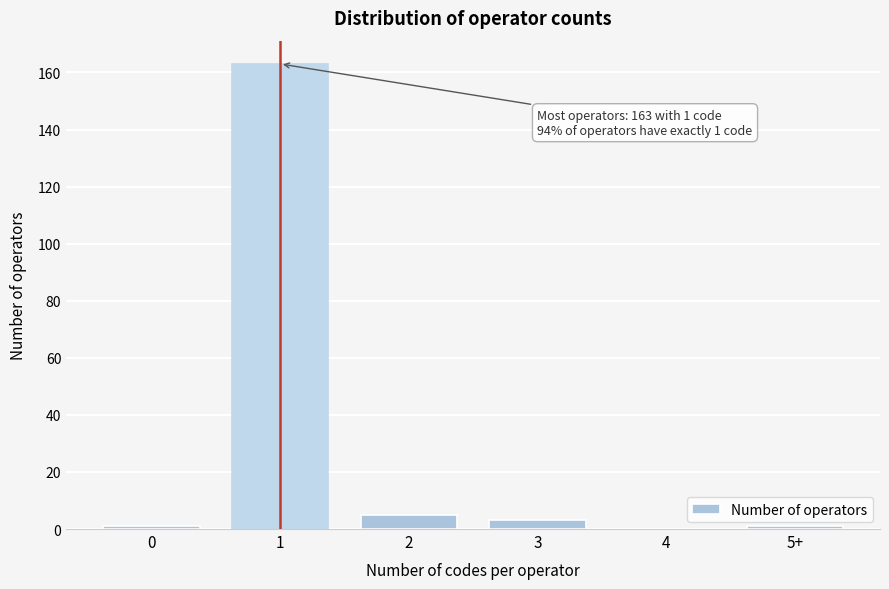

Reading left to right, transcribe all the data shown in this chart.

0=1	1=163	2=5	3=3	4=0	5+=1